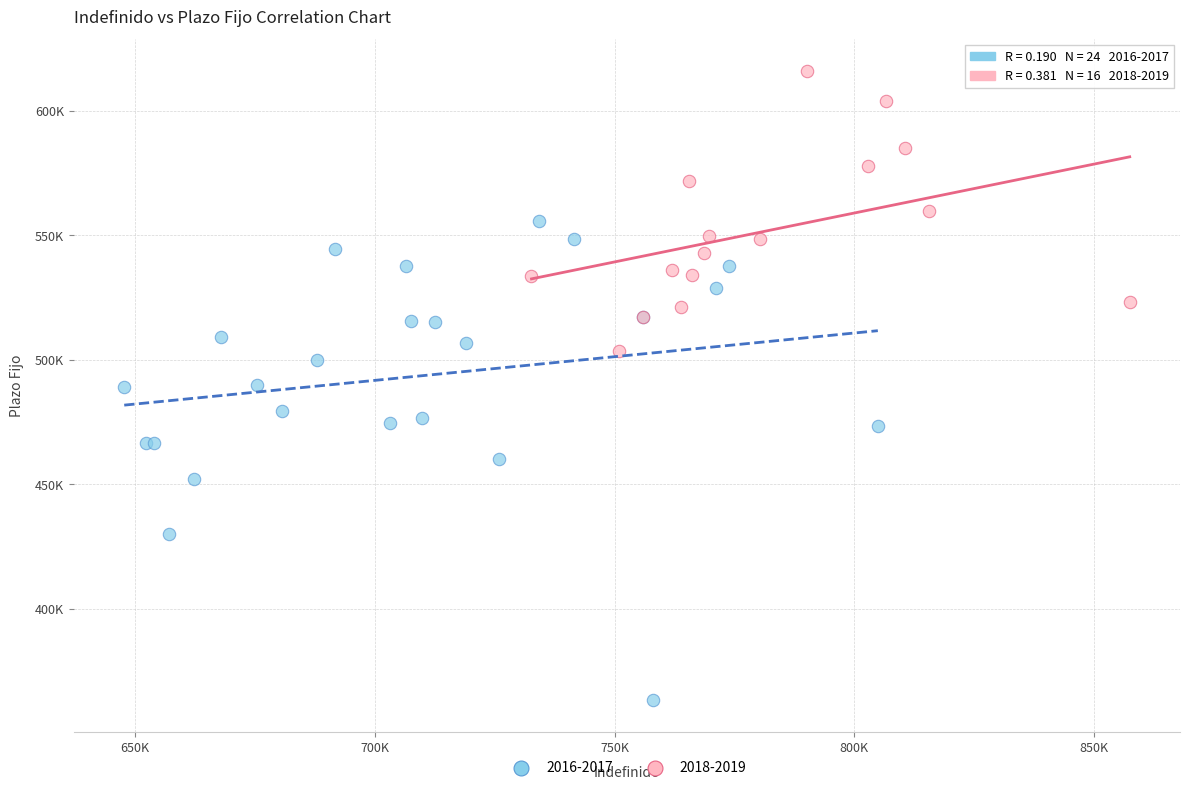

Which series reaches the maximum Y coordinate?

2018-2019